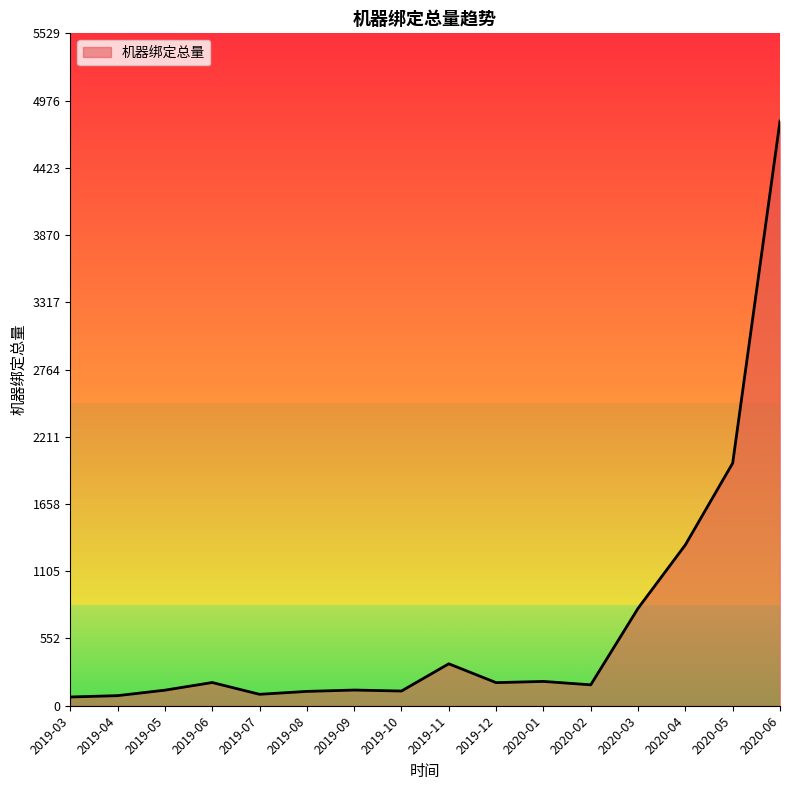

Is it true that the value at 2019-10 is 121?

True